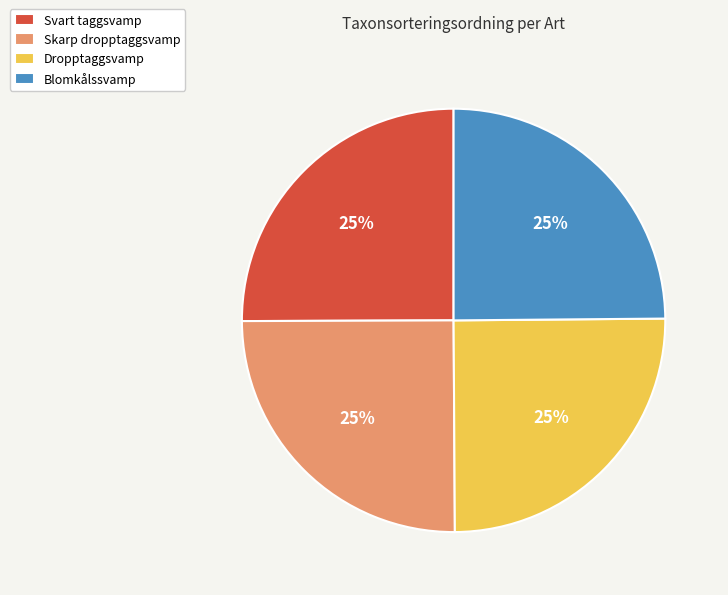

To the nearest percent, what percentage of the pie is Blomkålssvamp?

25%